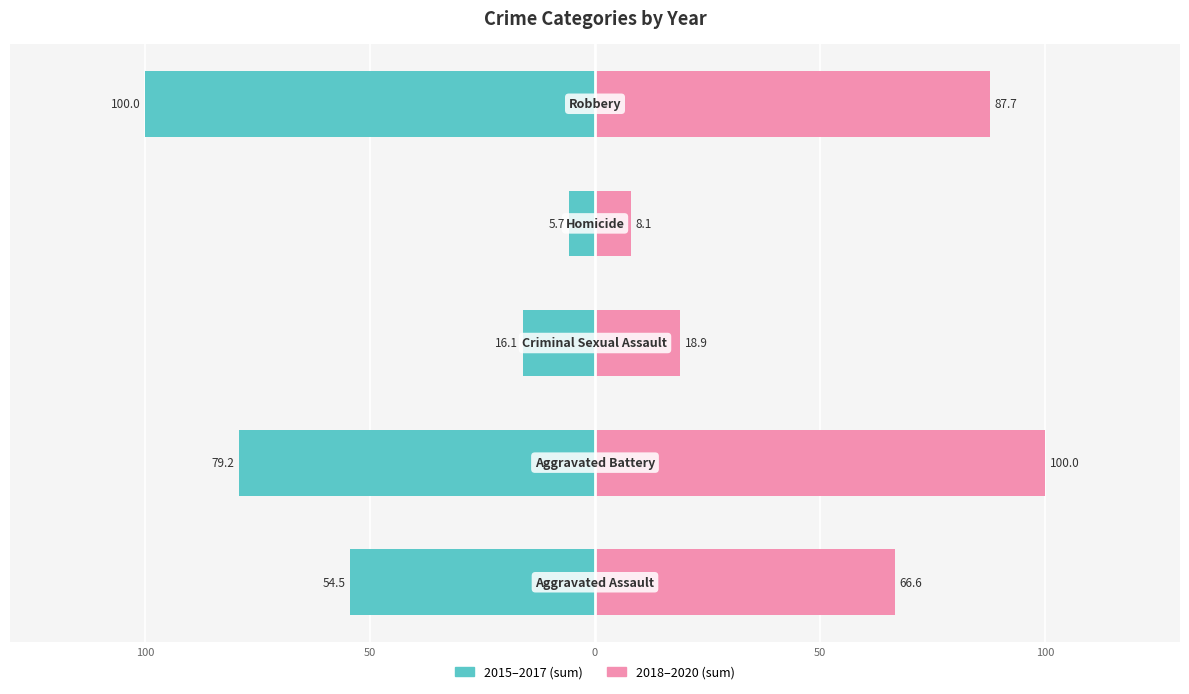

Reading left to right, extract all data points from this chart.

2015–2017 (sum): -54.5	-79.2	-16.1	-5.7	-100.0
2018–2020 (sum): 66.6	100.0	18.9	8.1	87.7